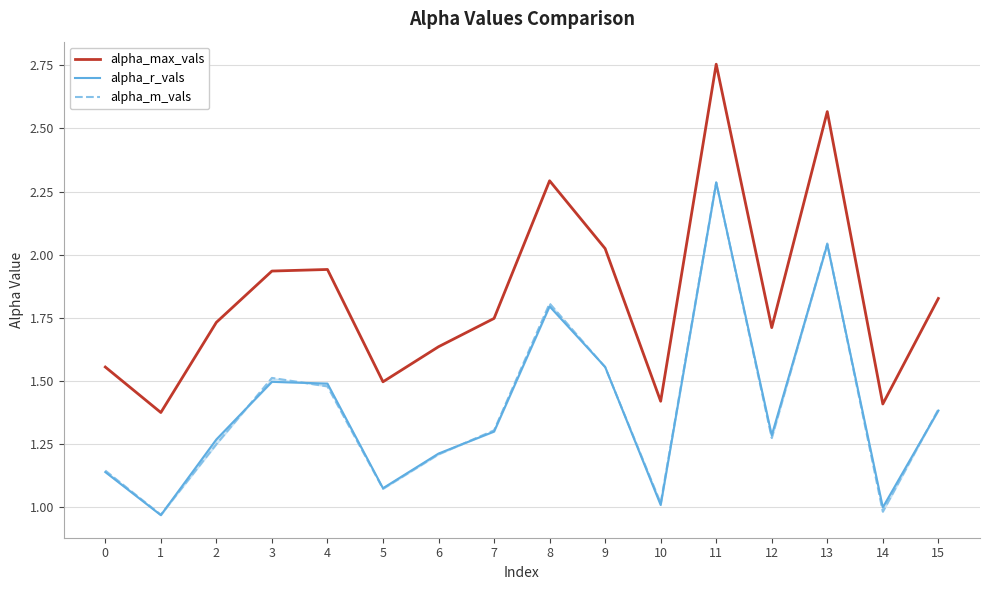

Between 7 and 14, which is larger?

7